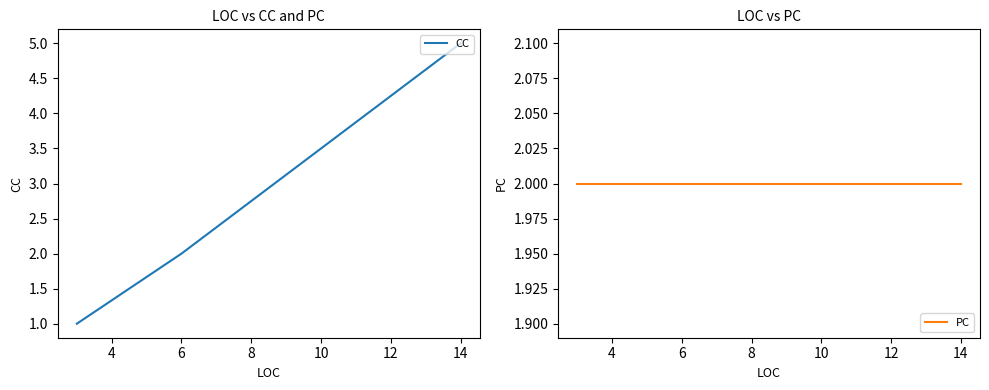

How many values in the CC series are below 2?

2